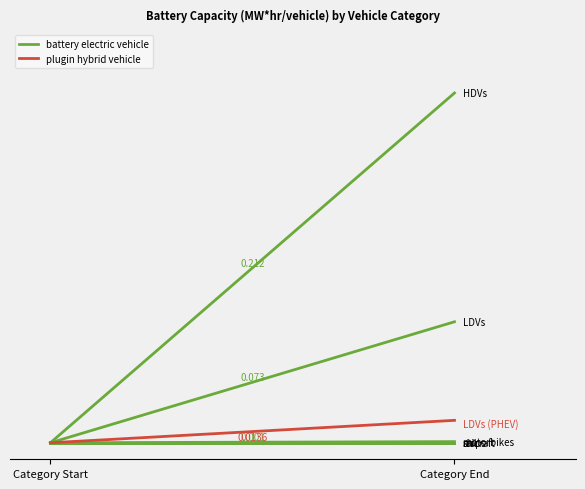

What is the label of the 2nd point from the left?

Category End